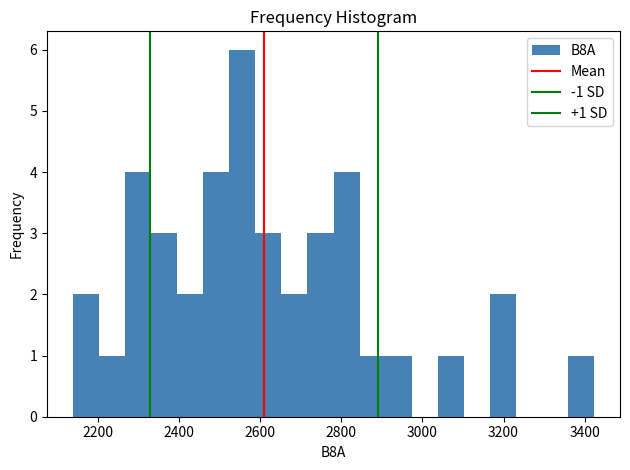

Read against the x-axis, roughly where is the centre of the tallest bar?

2560